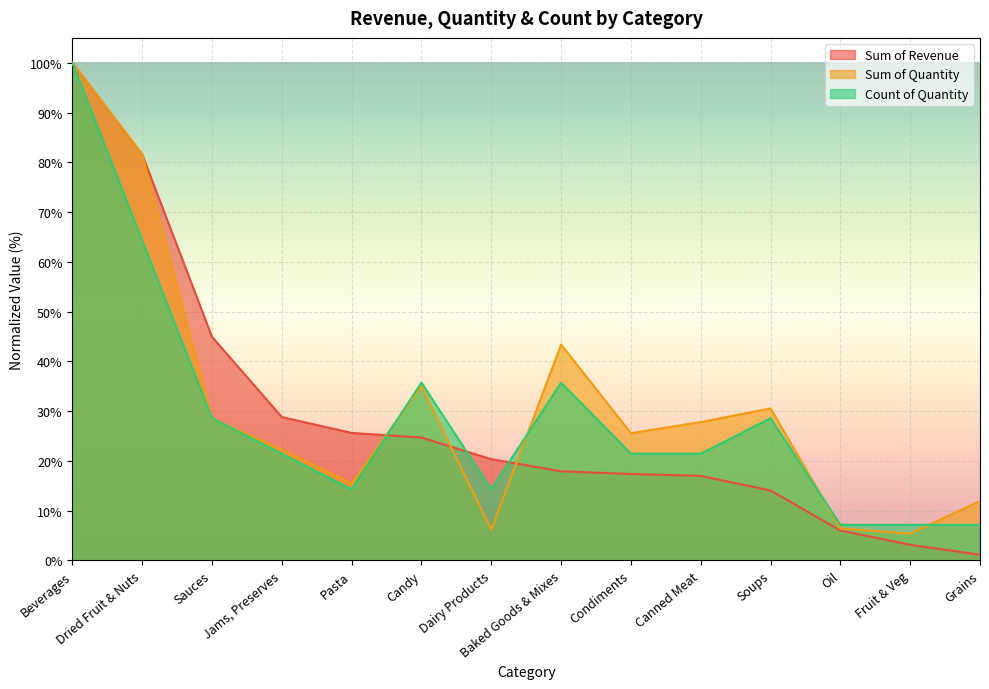

What is the difference between the maximum and minimum values in the Sum of Revenue series?

98.9